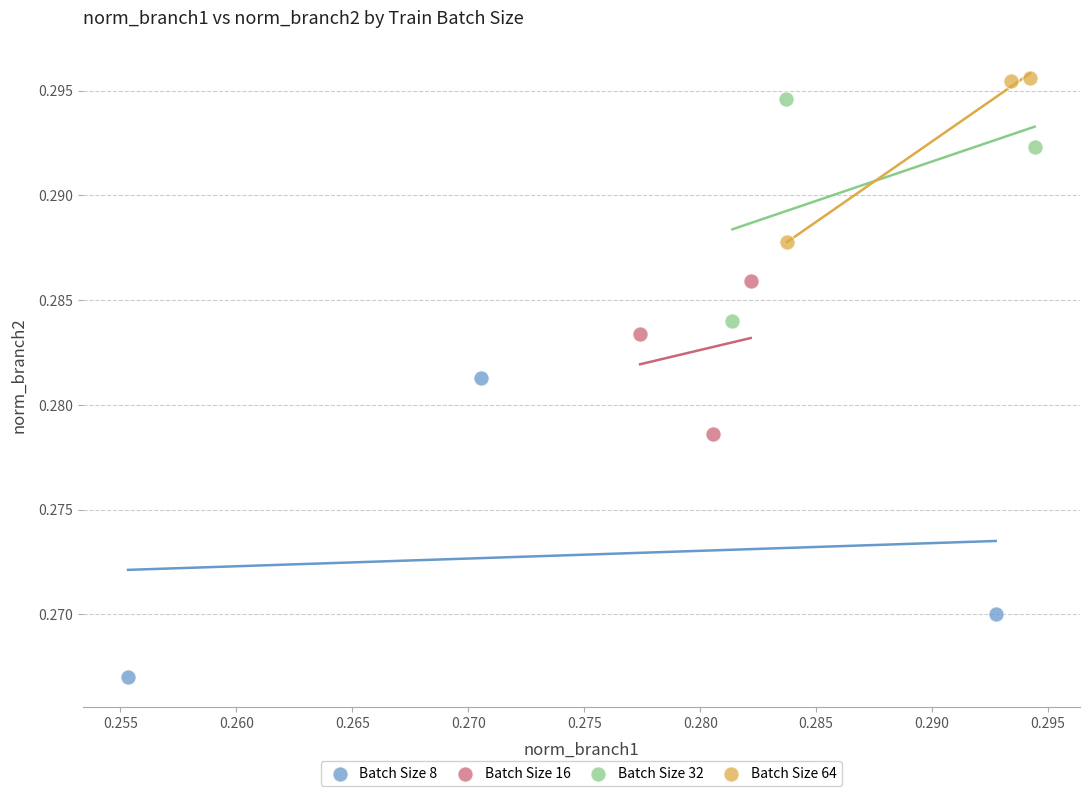

Which series has the widest spread of Y values?

Batch Size 8